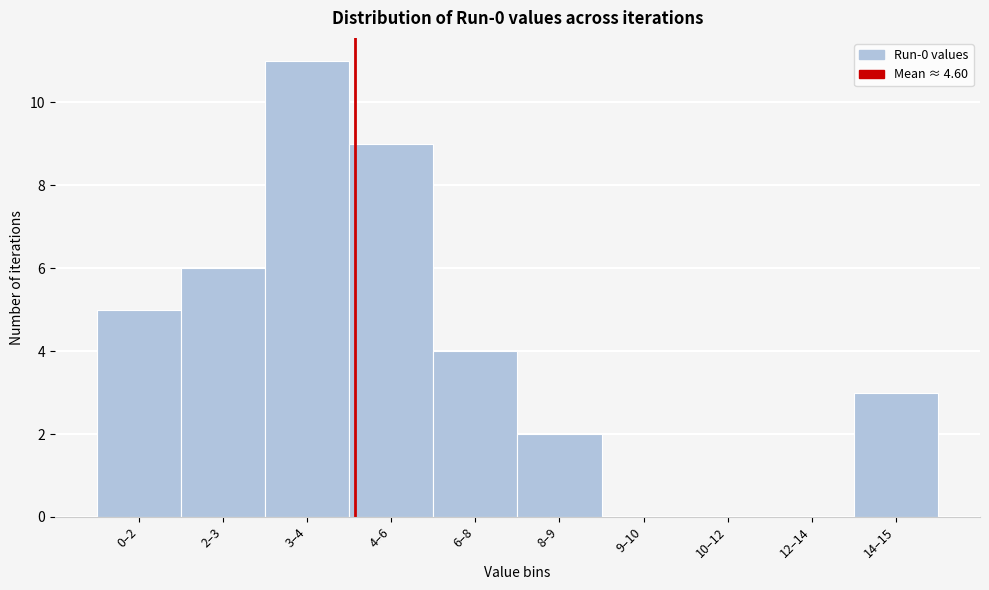

Reading right to left, extract all data points from this chart.

14–15=3	12–14=0	10–12=0	9–10=0	8–9=2	6–8=4	4–6=9	3–4=11	2–3=6	0–2=5